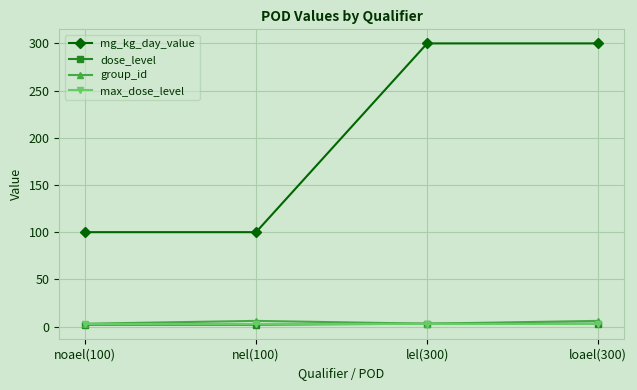

True or false: max_dose_level has more than 1 points higher than both neighbors.

False